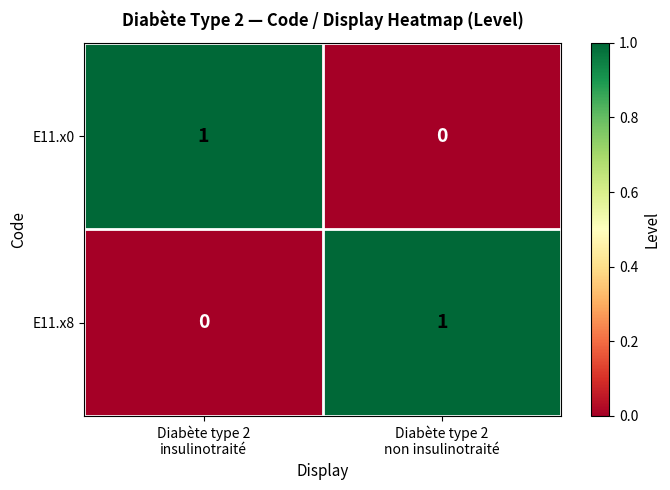

Reading left to right, transcribe all the data shown in this chart.

E11.x0: 1	0
E11.x8: 0	1